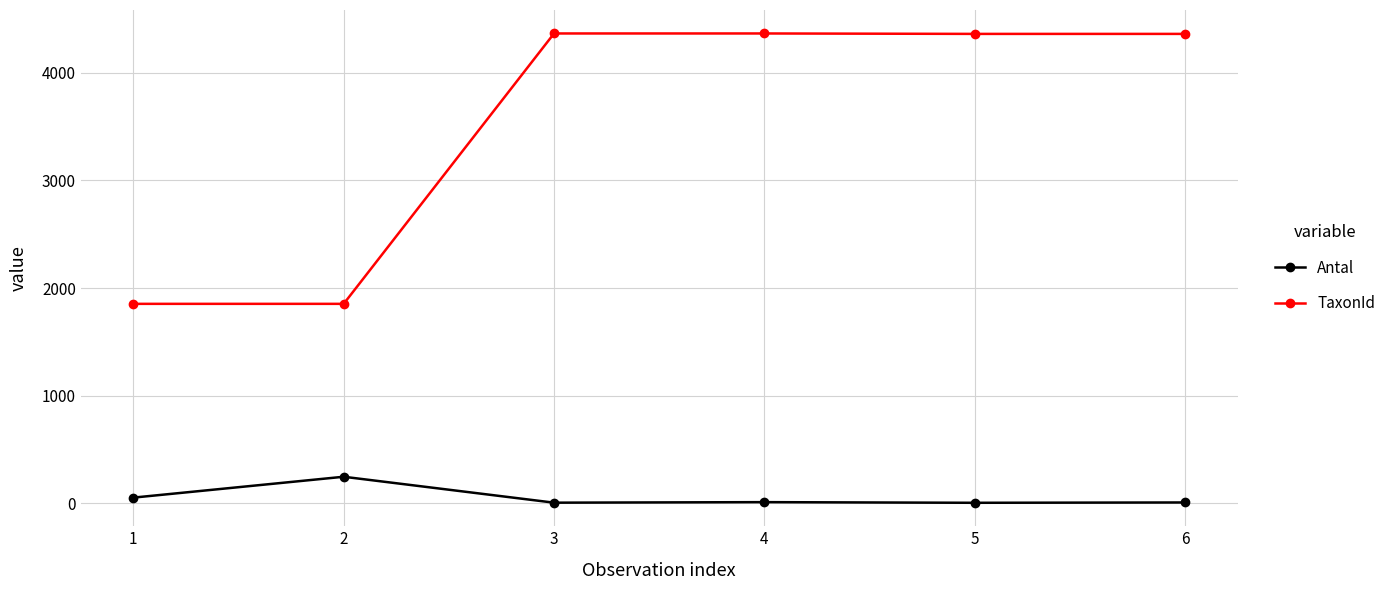

What is the difference between the maximum and minimum values in the Antal series?

242